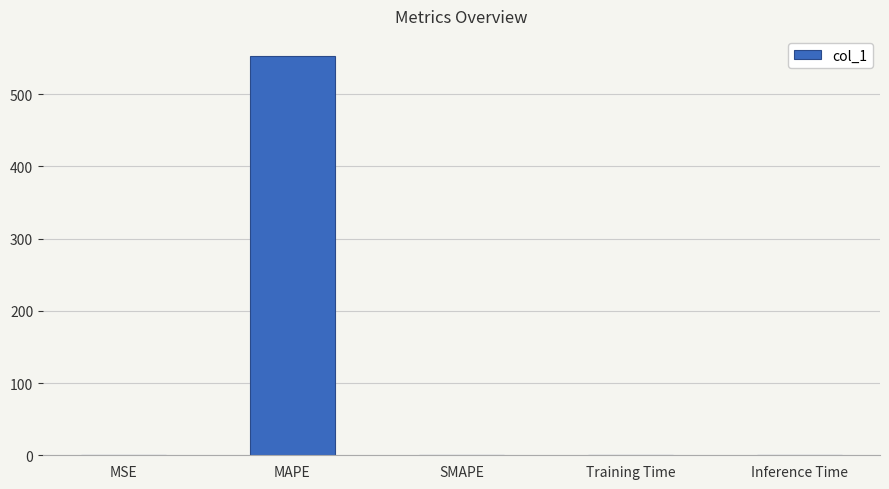

The chart shows a value of 552.9 at MAPE. True or false?

True